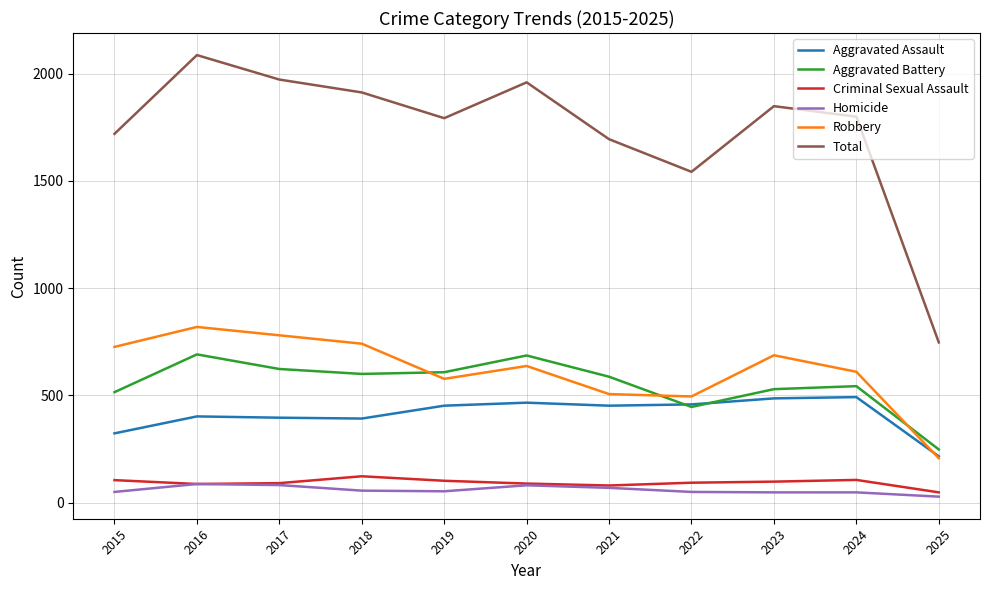

What value does the Robbery series have at 2022, to the nearest 10?

500